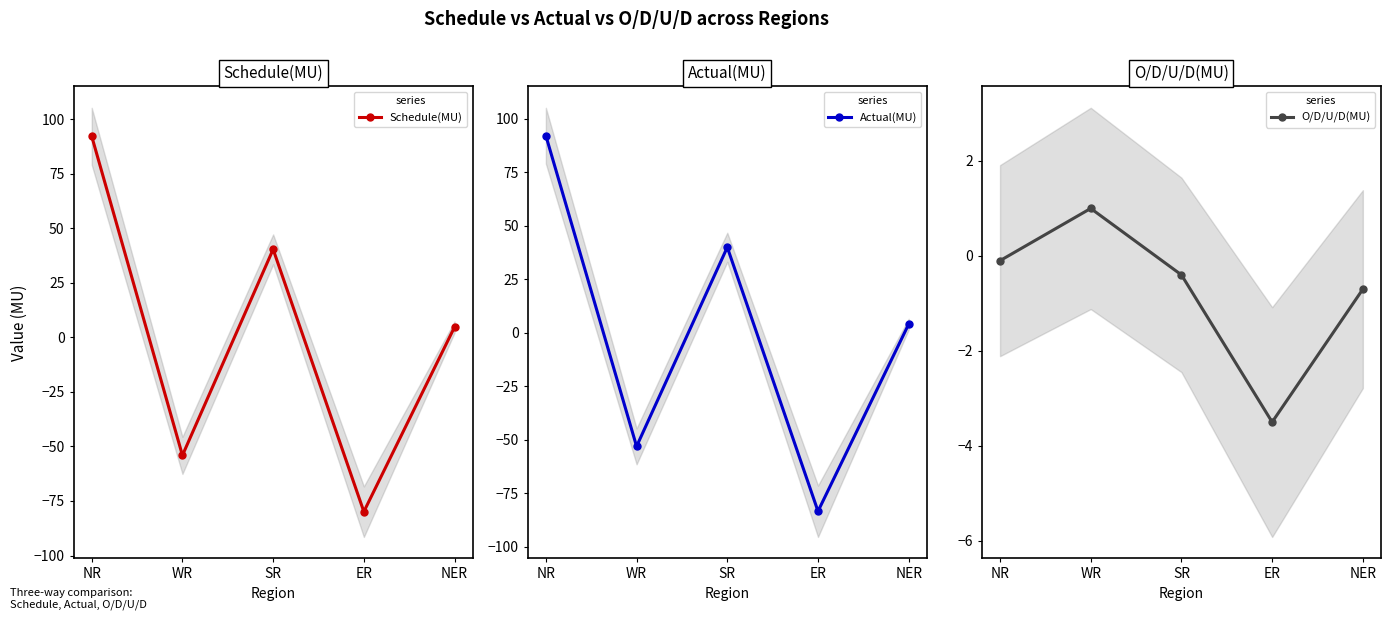

The O/D/U/D(MU) series shows -0.1 at NR. True or false?

True